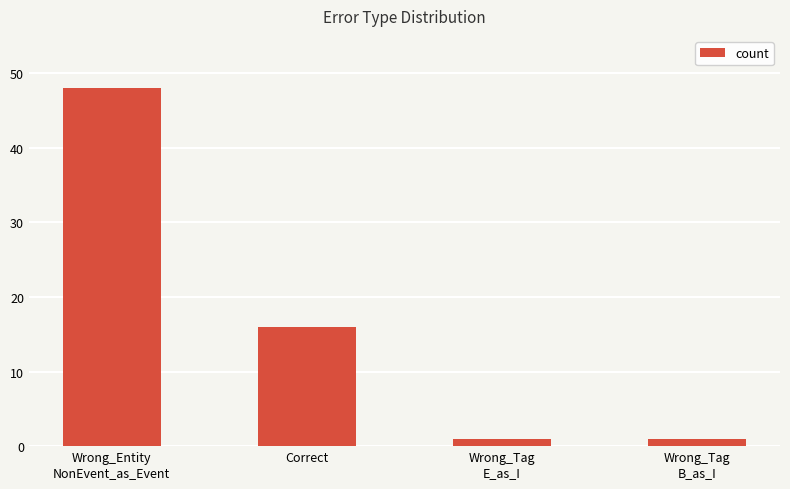

What is the difference between the maximum and minimum values?

47